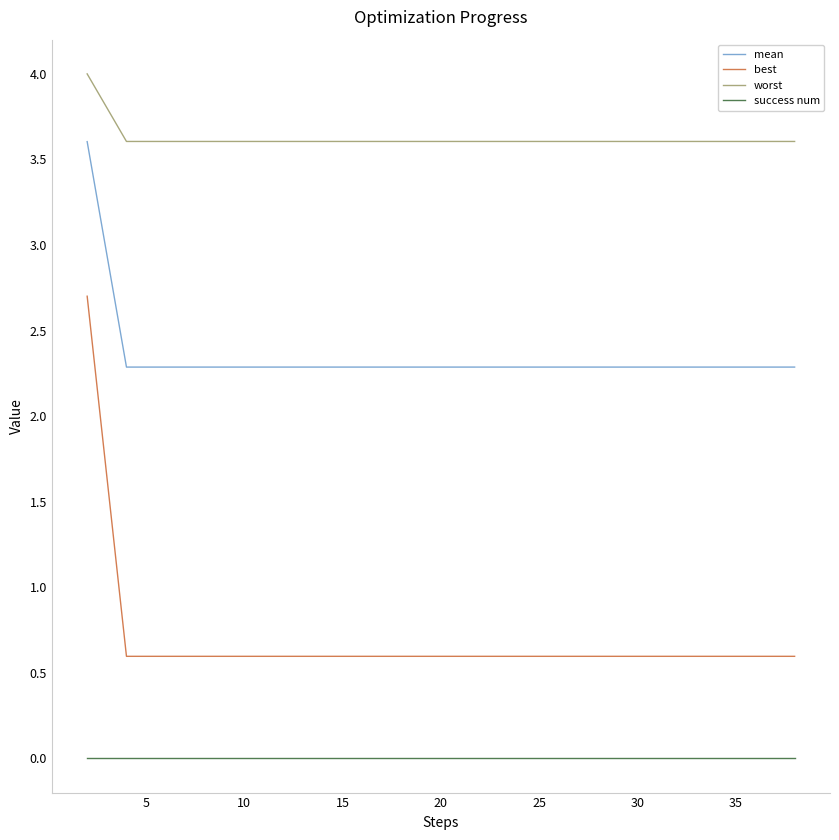

Which series has the widest spread of values?

best